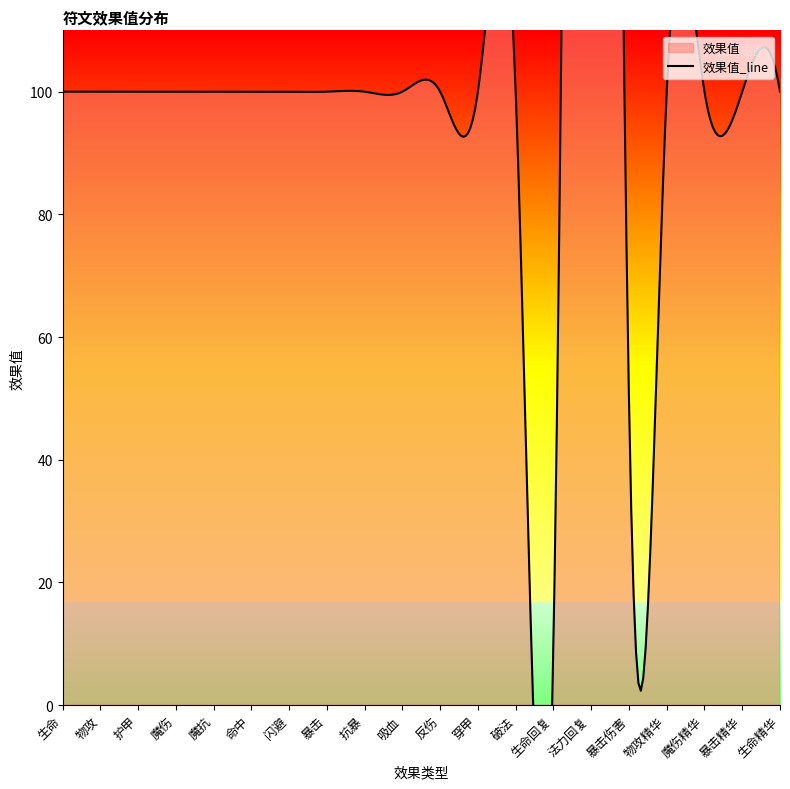

The value at 魔伤 is 100. True or false?

True